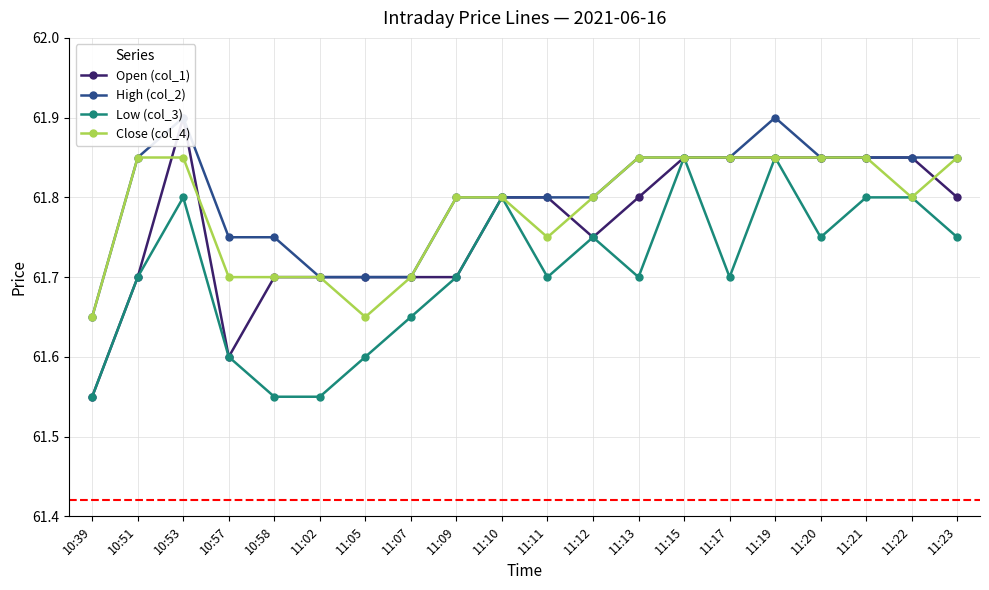

What is the value of the Open (col_1) point at the 8th from the left?

61.7